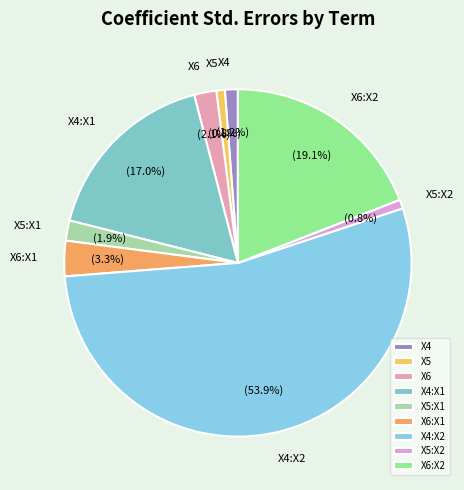

Count the number of slices in the pie.

9